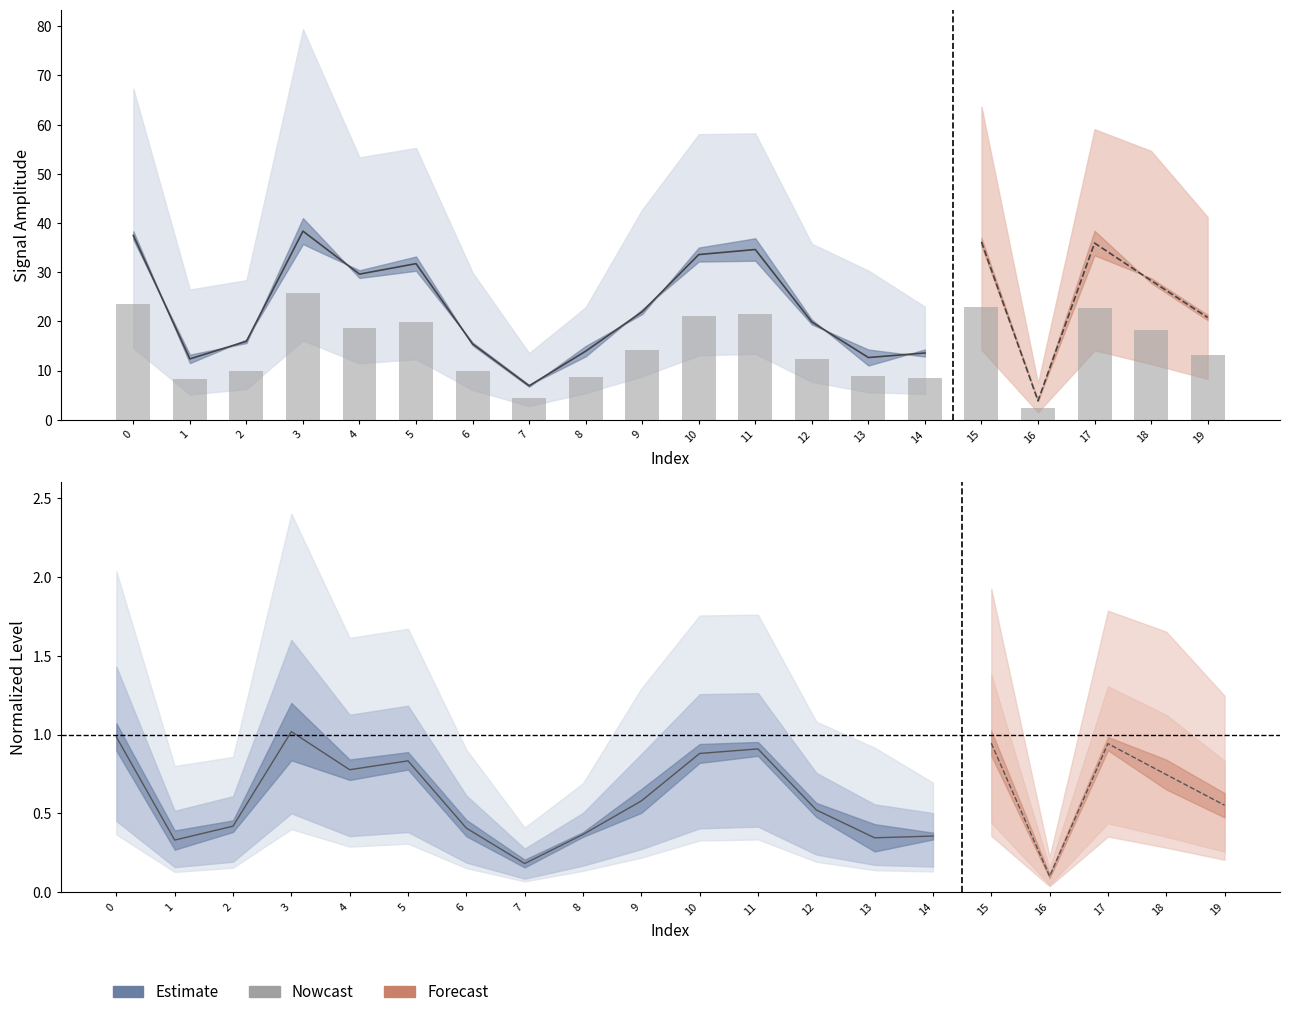

The value at 0 is 23.5. True or false?

True